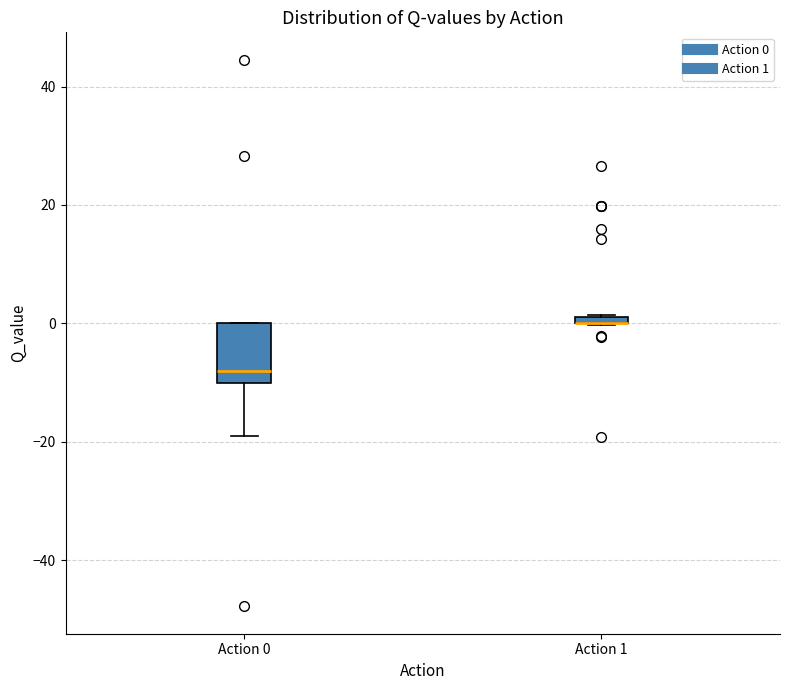

Which box is the tallest, from its lower edge to its upper edge?

Action 0